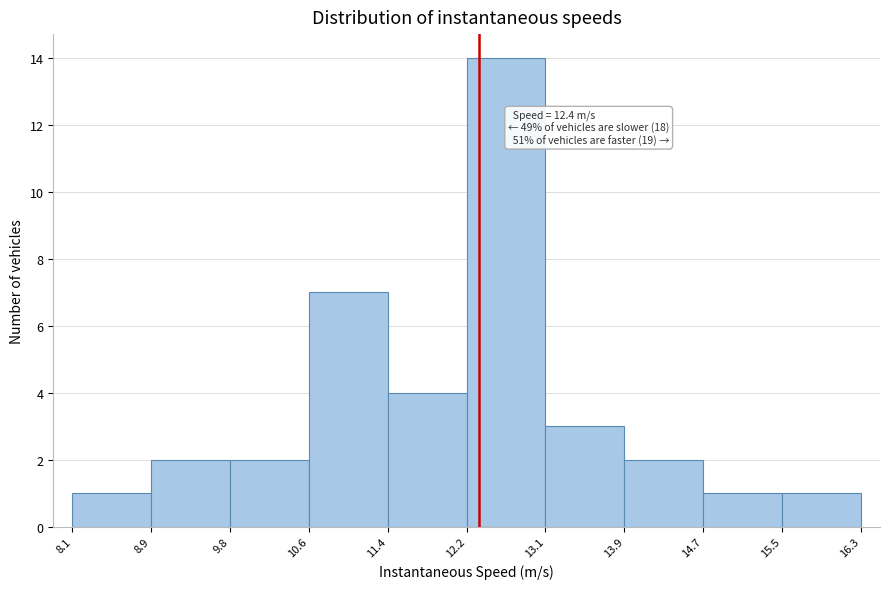

Which range on the x-axis has the tallest bar?

12.2 to 13.1